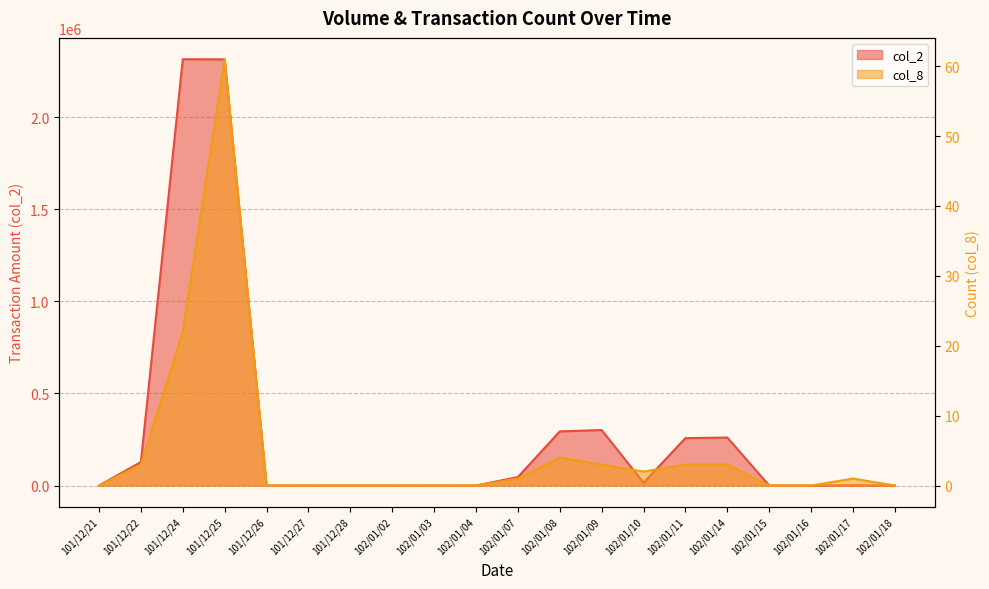

In col_2, how many points are lower than both neighbors (excluding endpoints)?

1